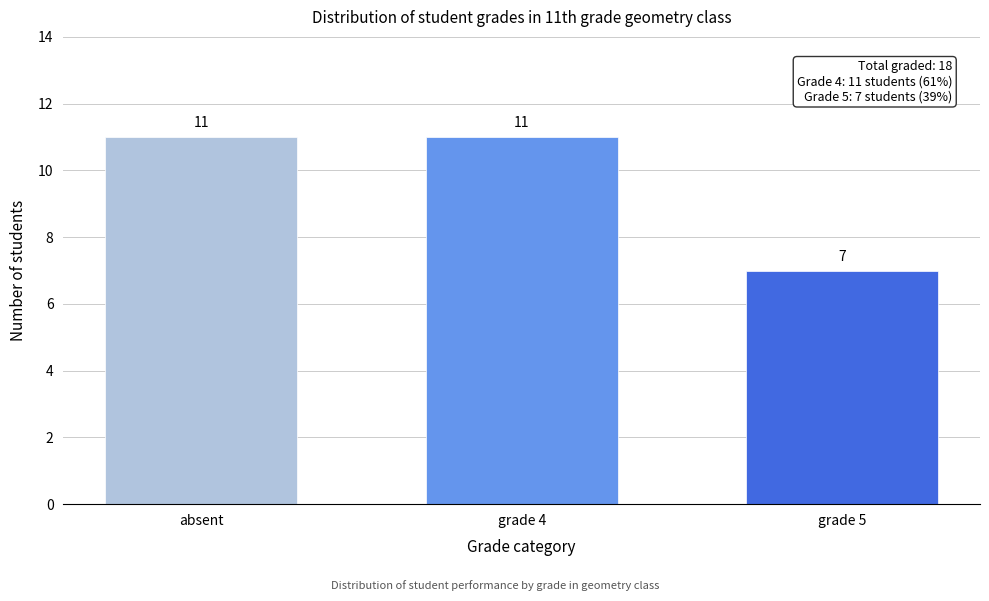

Reading left to right, list all the values displayed in this chart.

absent=11	grade 4=11	grade 5=7